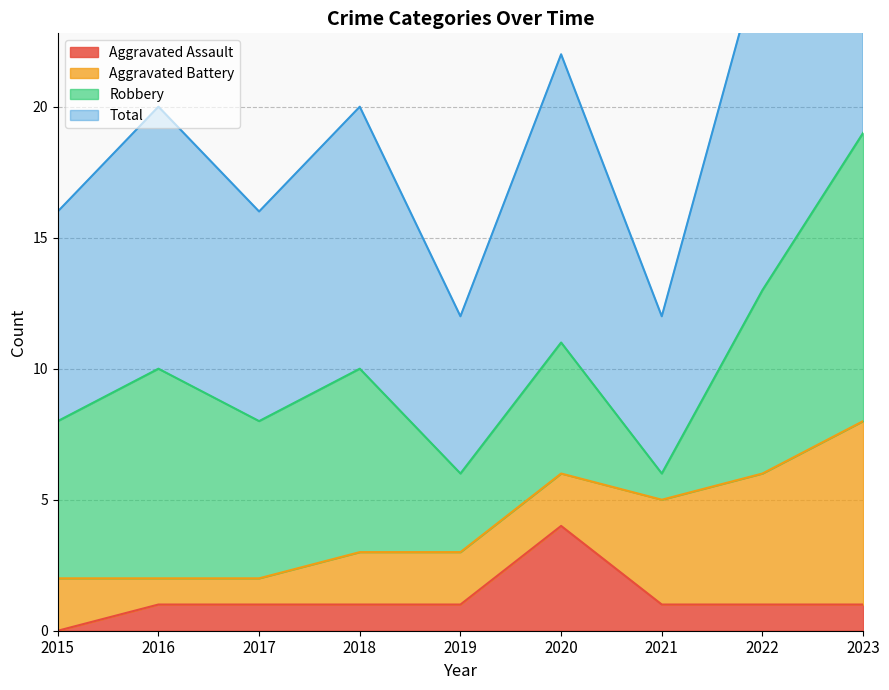

Is it true that Aggravated Assault equals 1 at 2016?

True